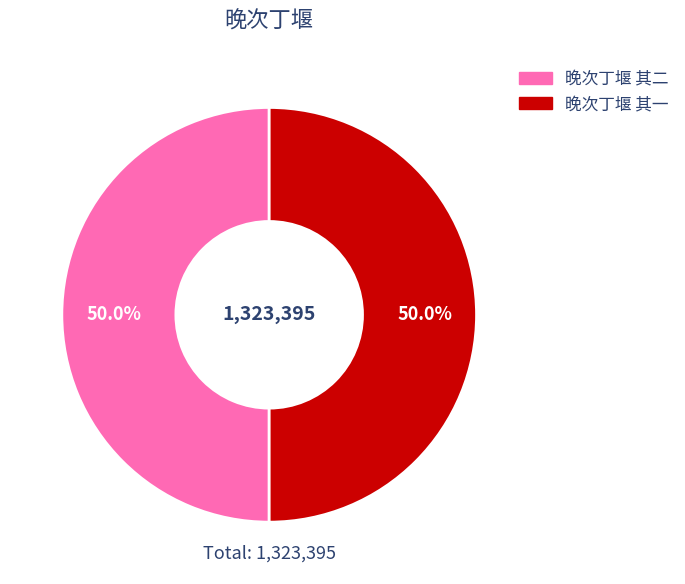

What portion of the pie excludes 晚次丁堰 其二?

50.0%